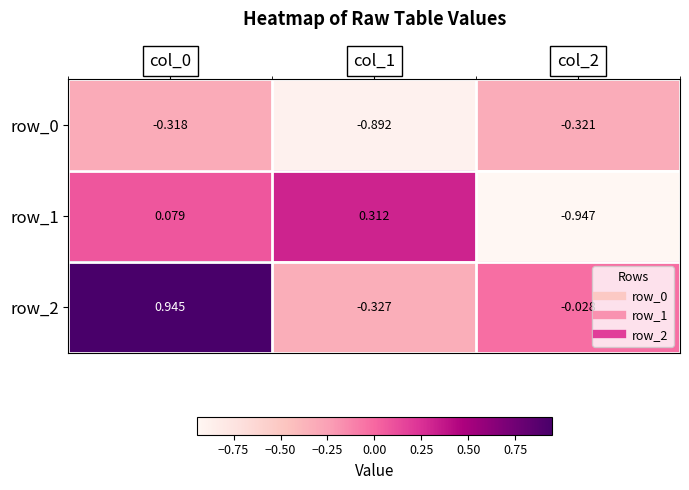

Is the value of row_2 at col_1 greater than the value of row_0 at col_2?

No